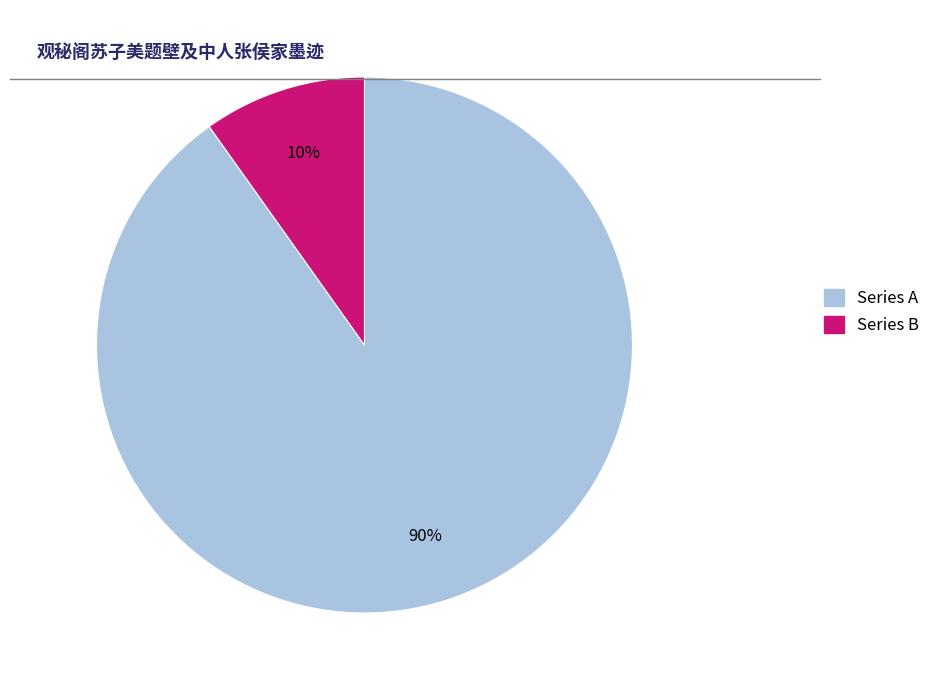

True or false: Series A accounts for 90% of the total.

True